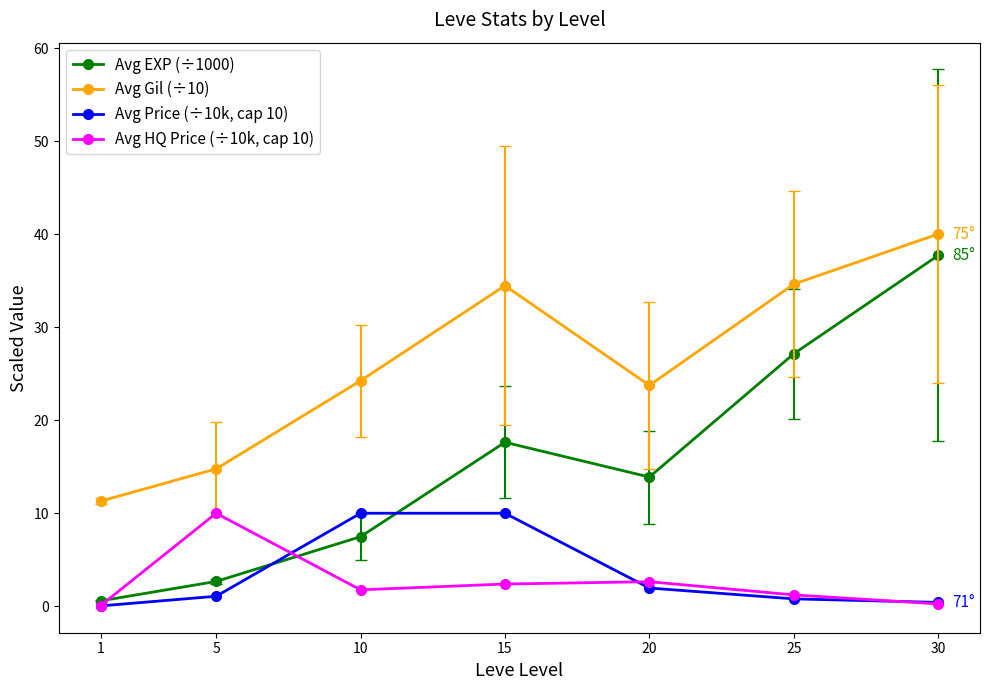

The Avg Price (÷10k, cap 10) series shows 14.0 at 15. True or false?

False